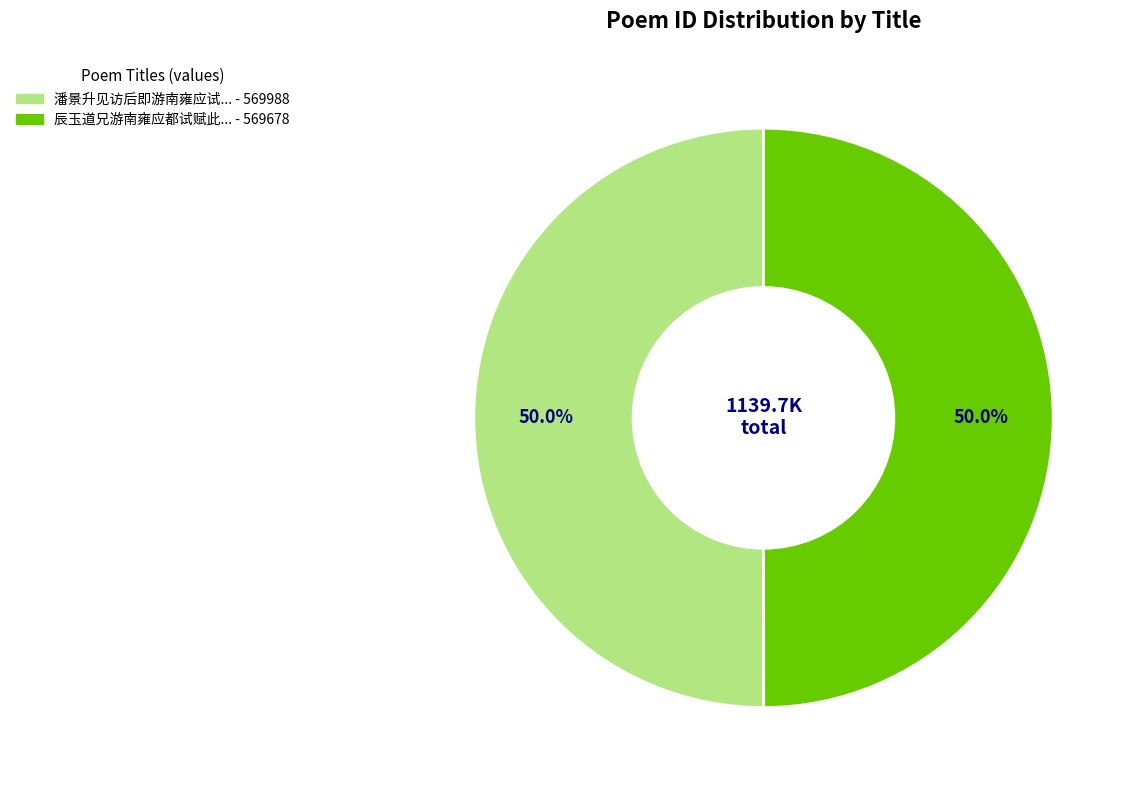

Which category has the biggest portion of the pie?

潘景升见访后即游南雍应试赋此赠之以壮行色